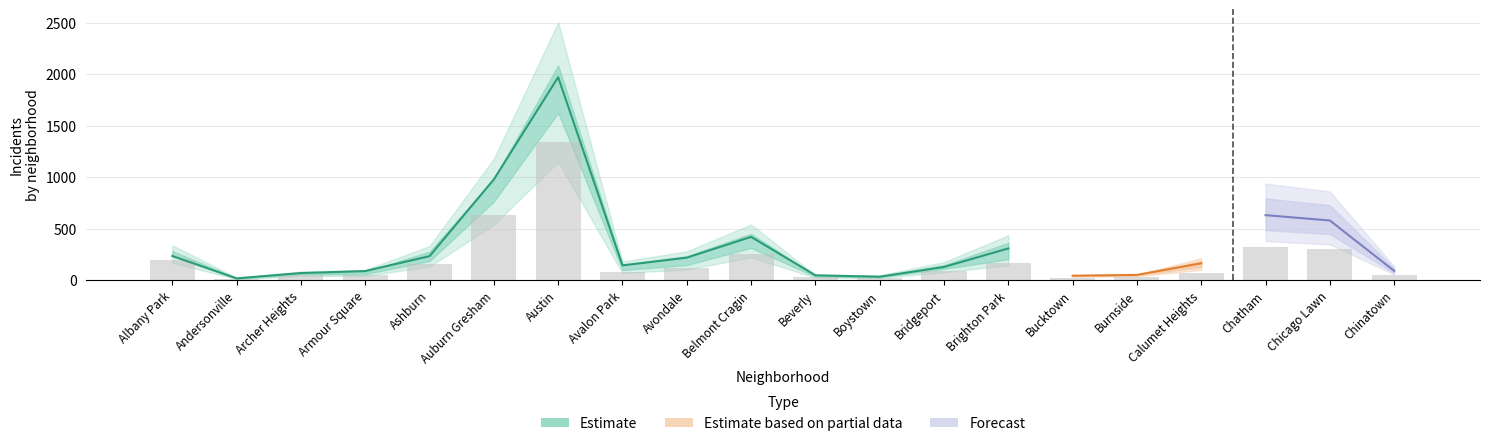

Where does the 2017 series first go above 162?

Albany Park